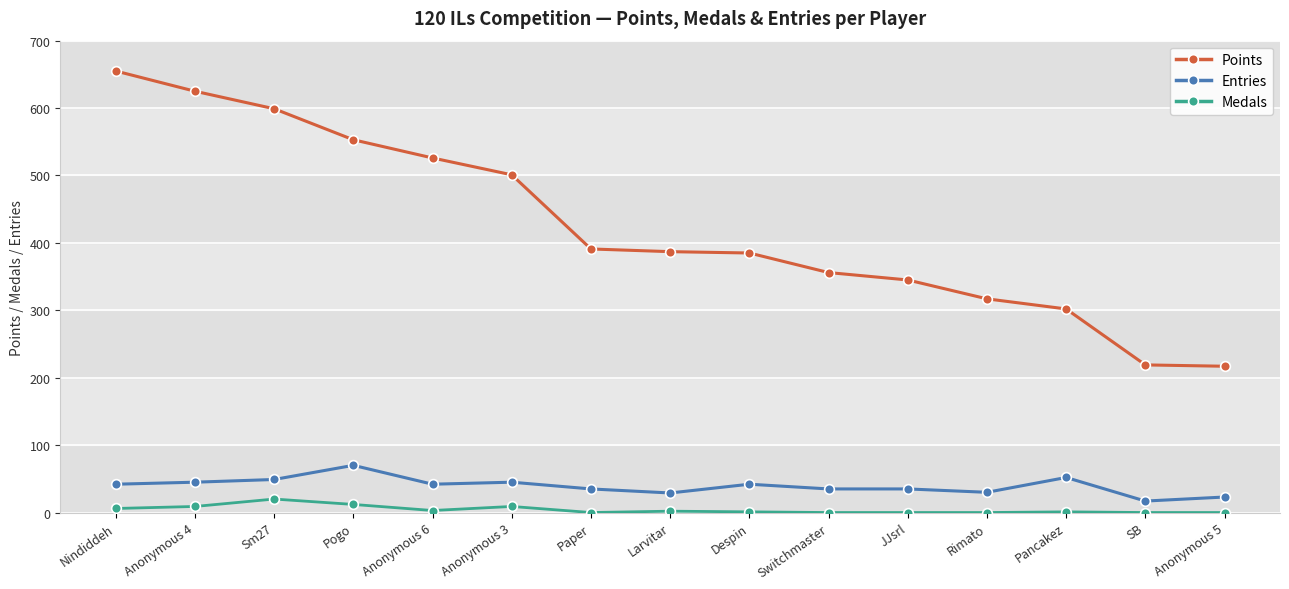

What position from the left is Anonymous 4?

2